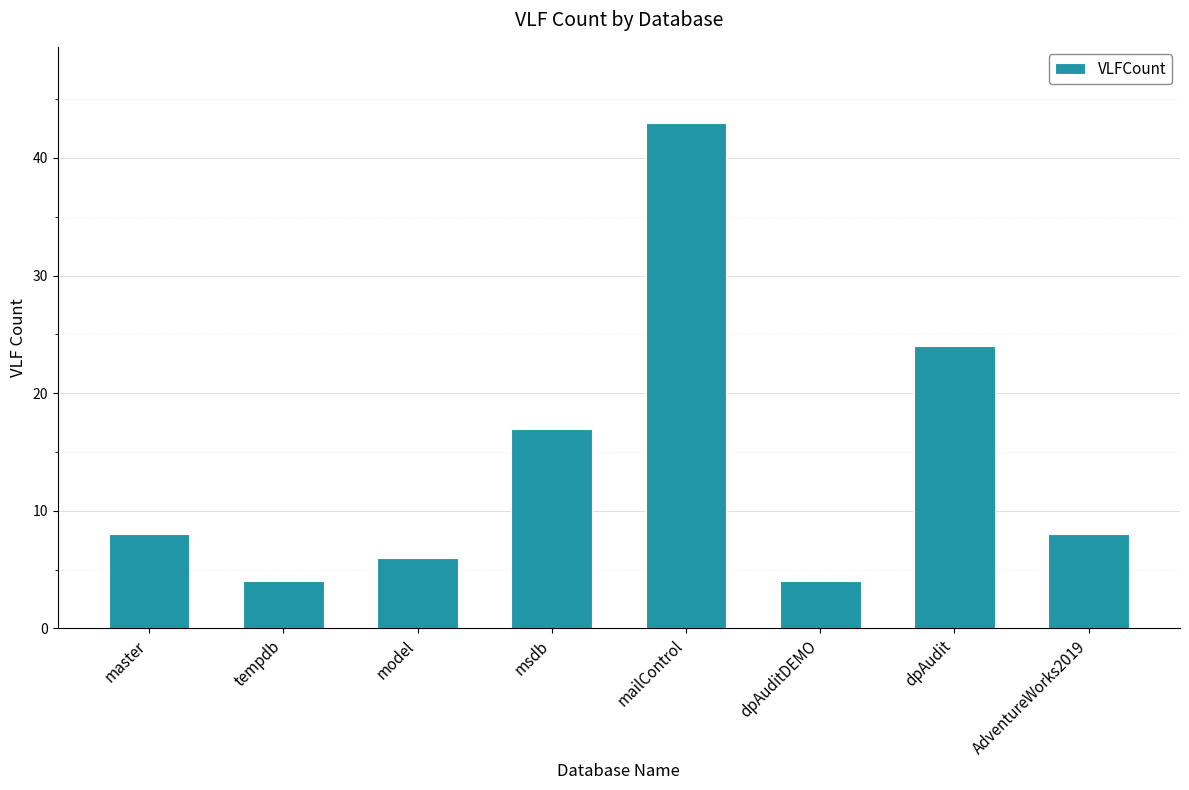

Reading right to left, transcribe all the data shown in this chart.

8	24	4	43	17	6	4	8